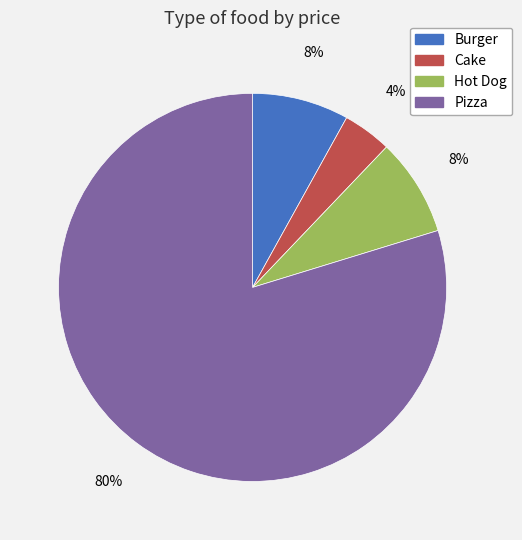

Is Cake the majority of the pie?

No